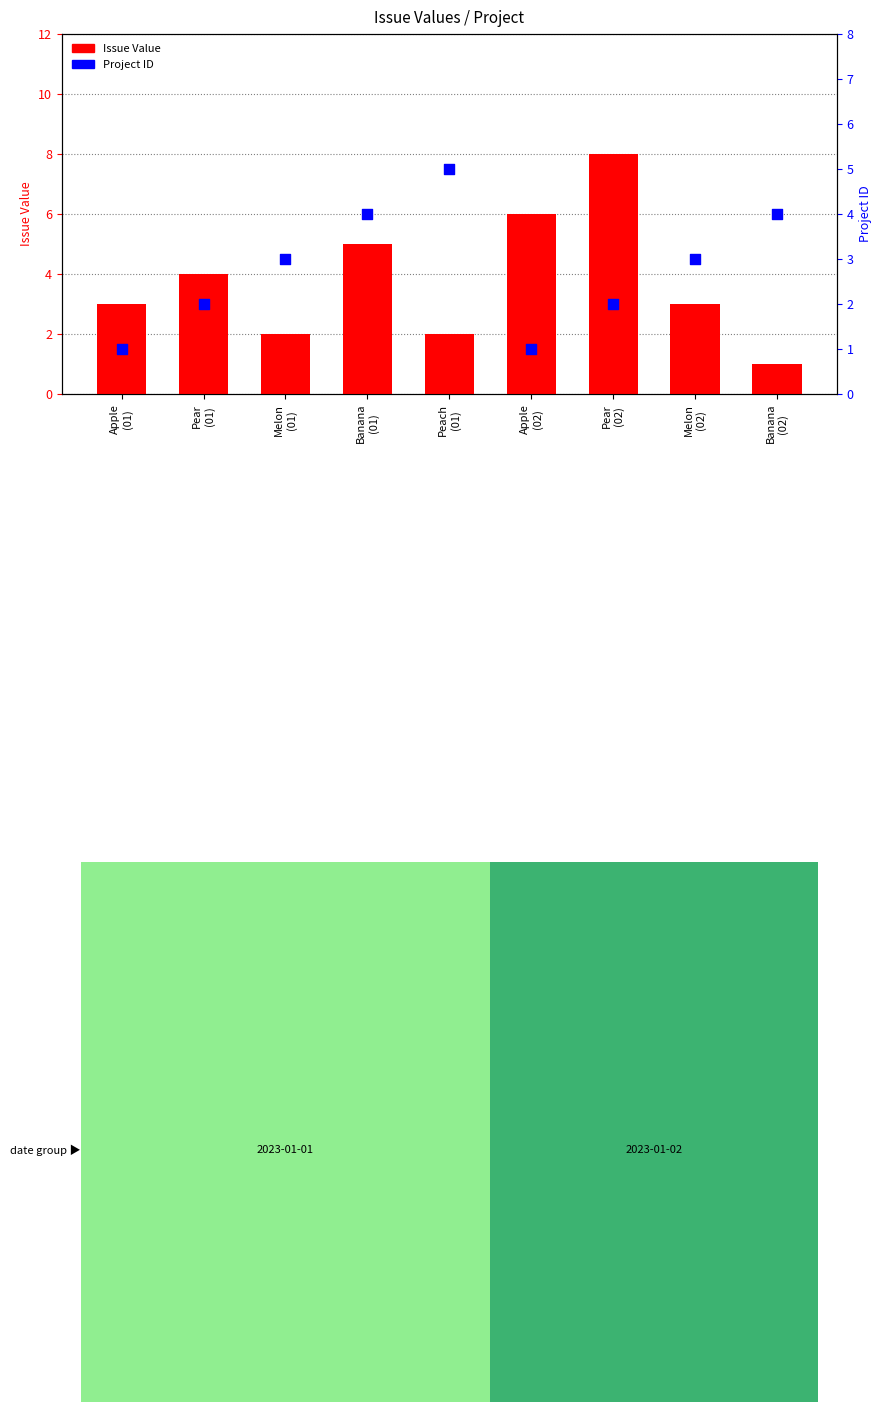

What are all the series names shown in the legend?

Issue Value, Project ID